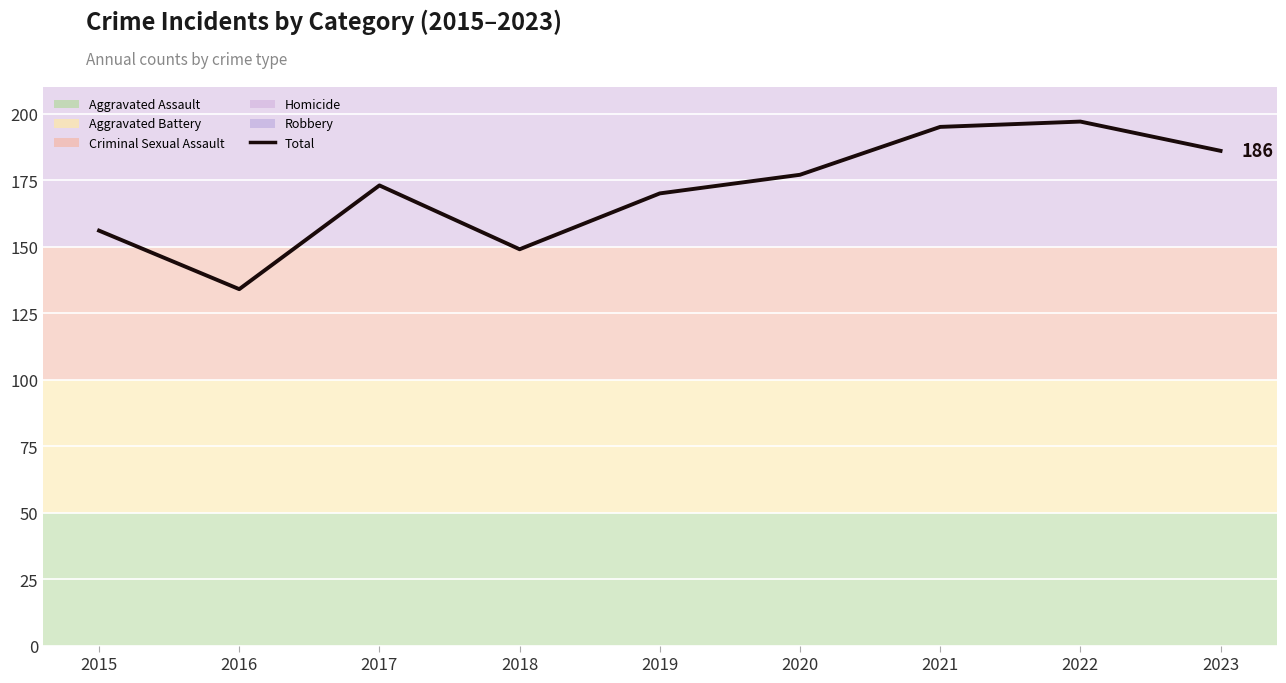

Reading left to right, list all the values displayed in this chart.

156	134	173	149	170	177	195	197	186